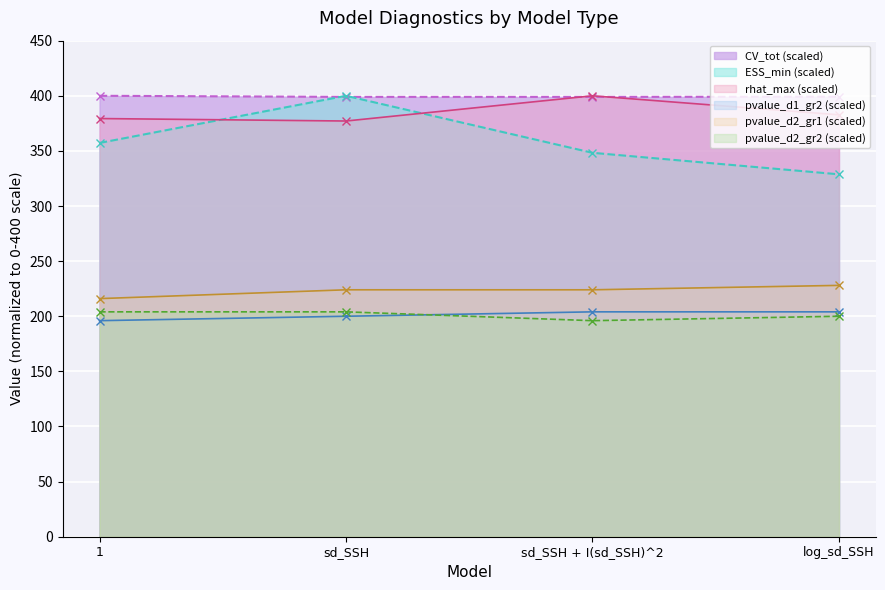

At 1, list the series in order from smallest to largest.

pvalue_d1_gr2 (scaled), pvalue_d2_gr2 (scaled), pvalue_d2_gr1 (scaled), ESS_min (scaled), rhat_max (scaled), CV_tot (scaled)